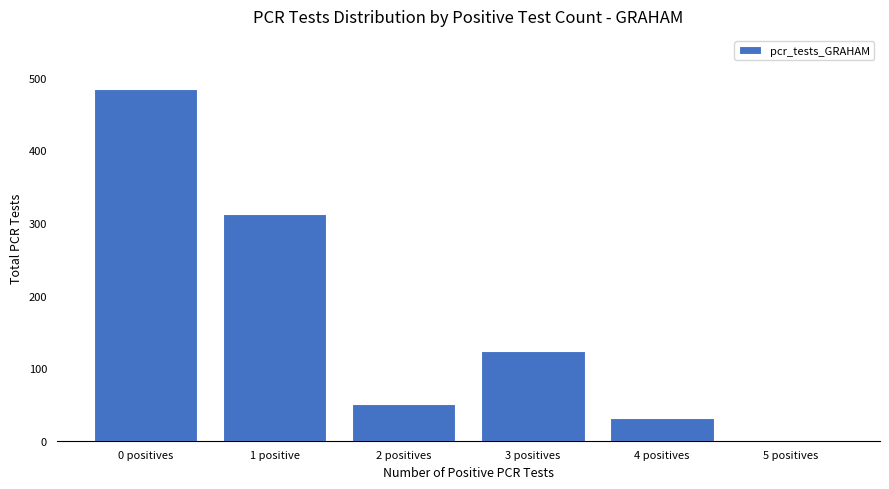

Where is the data nearest to the value 242?

1 positive